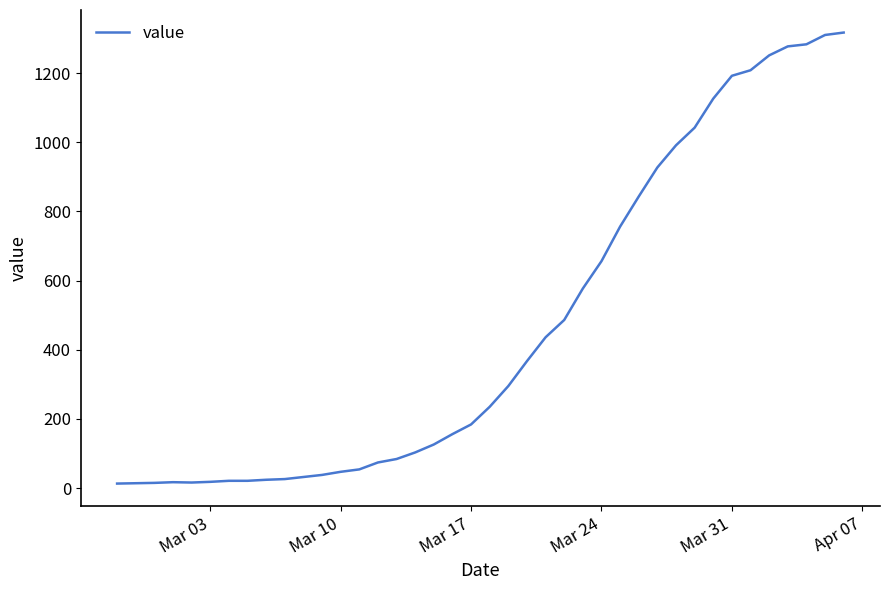

What is the difference between the maximum and minimum values?

1304